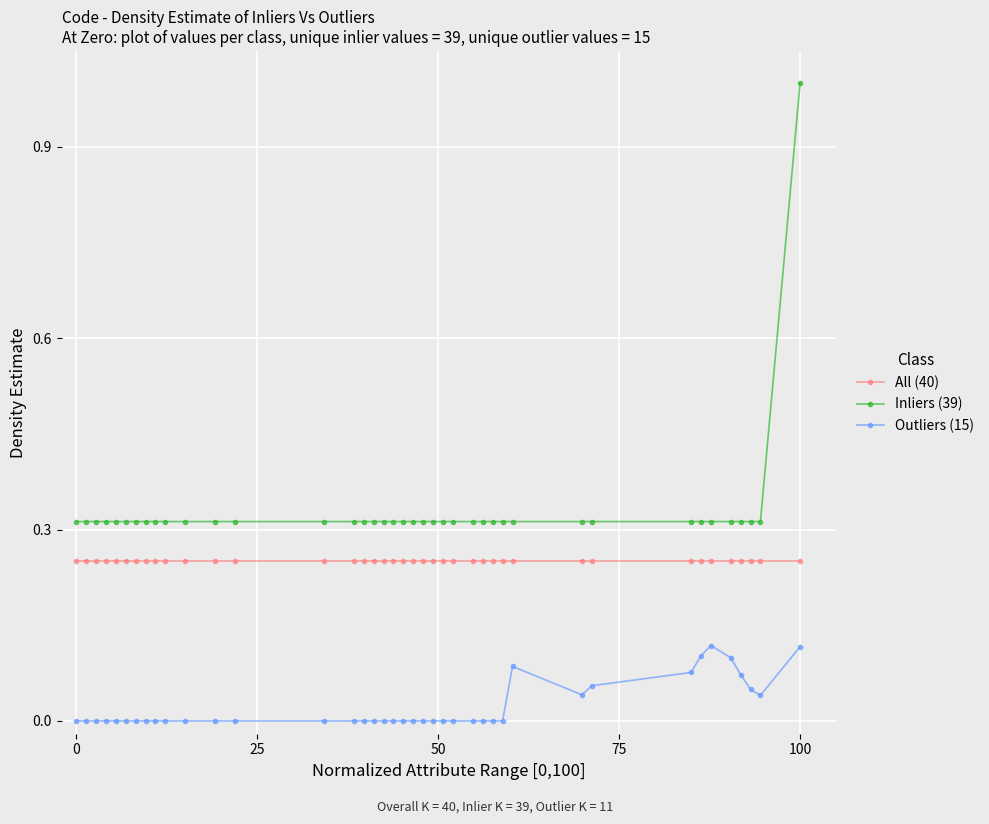

What is the value of the Inliers (39) point at the 40th from the left?

1.0